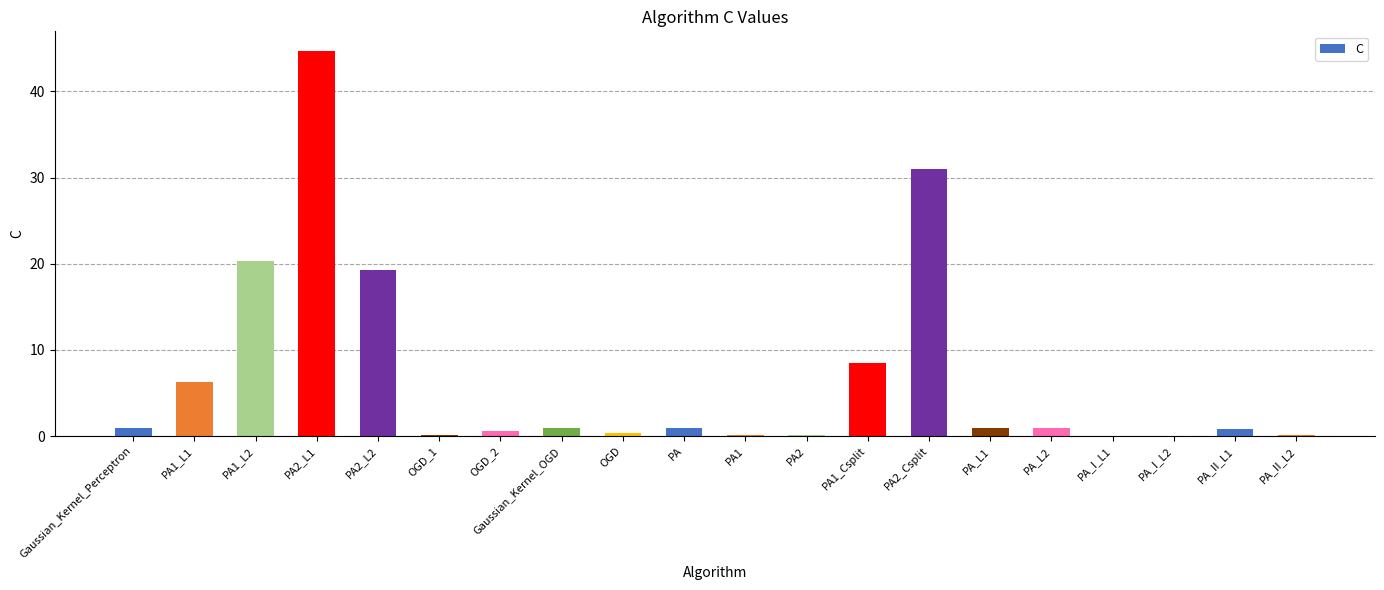

What is the change in value from PA_L1 to PA_II_L1?

-0.1